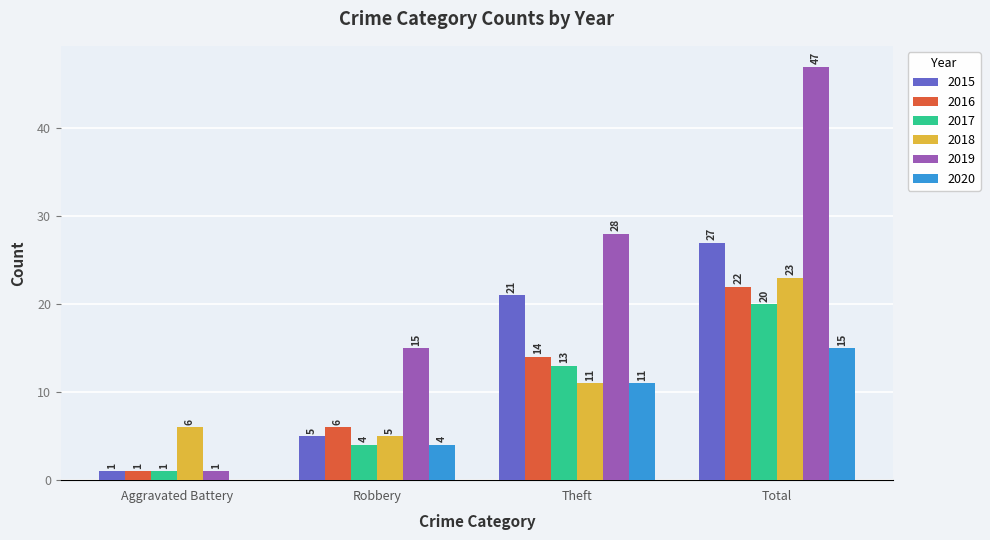

What is the sum of all 2020 values?

30